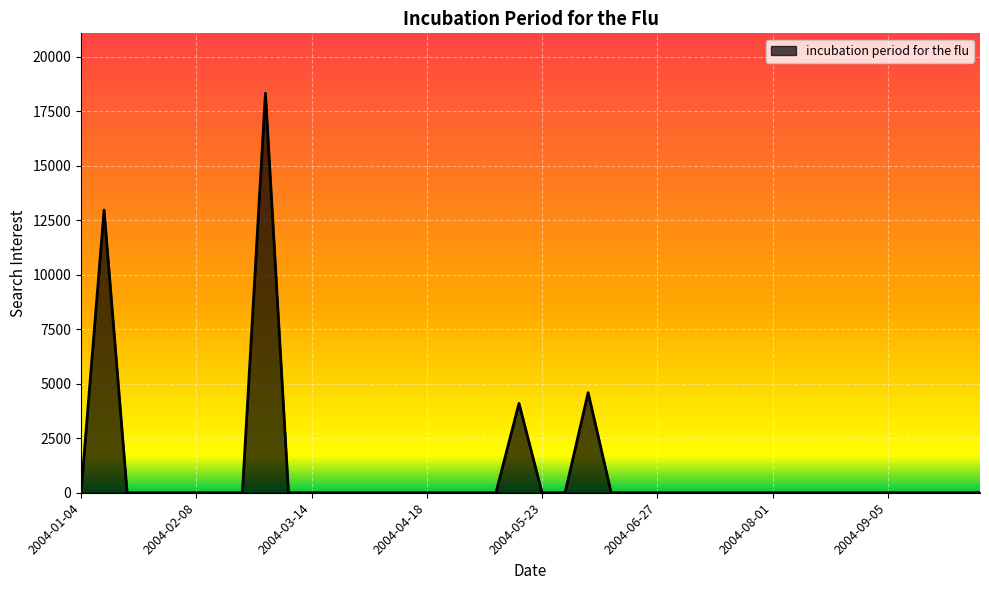

What is the maximum value shown in the chart?

18329.6